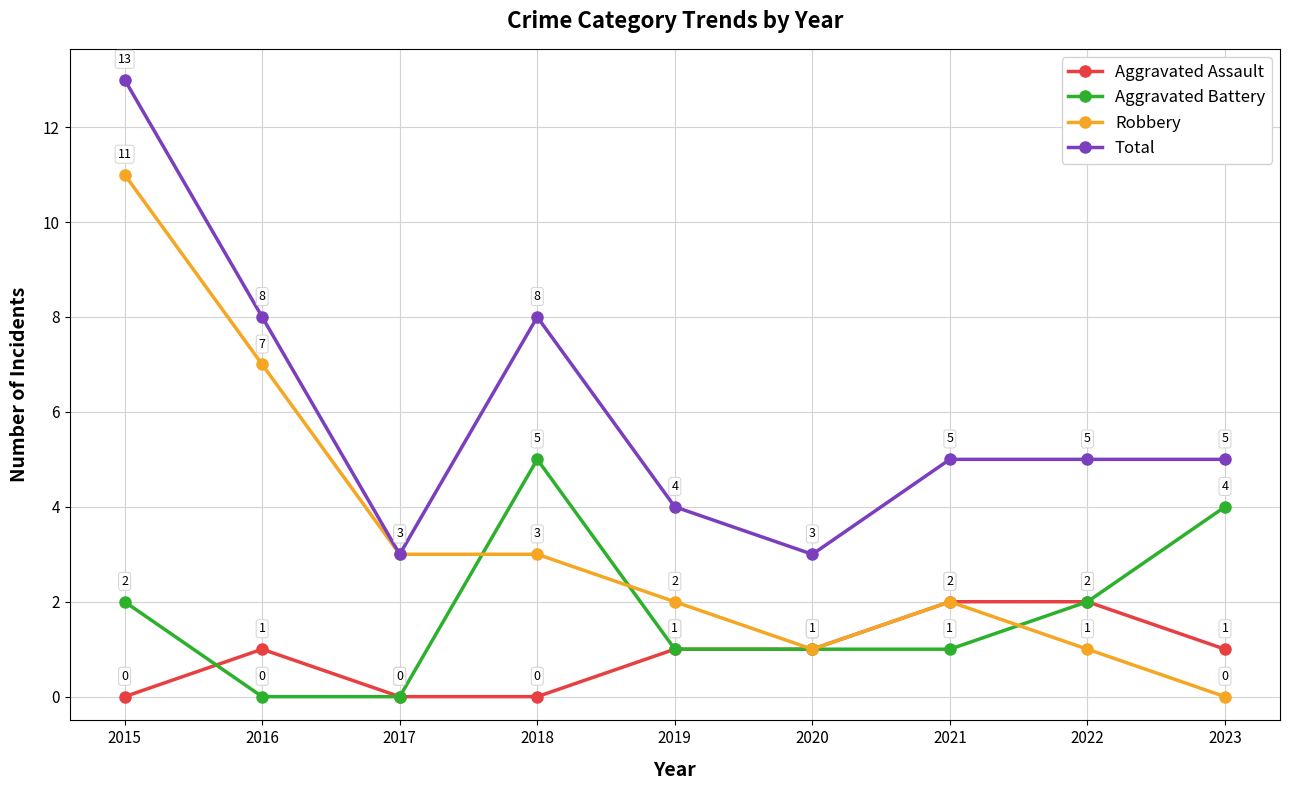

True or false: Aggravated Assault and Total intersect in this chart.

False